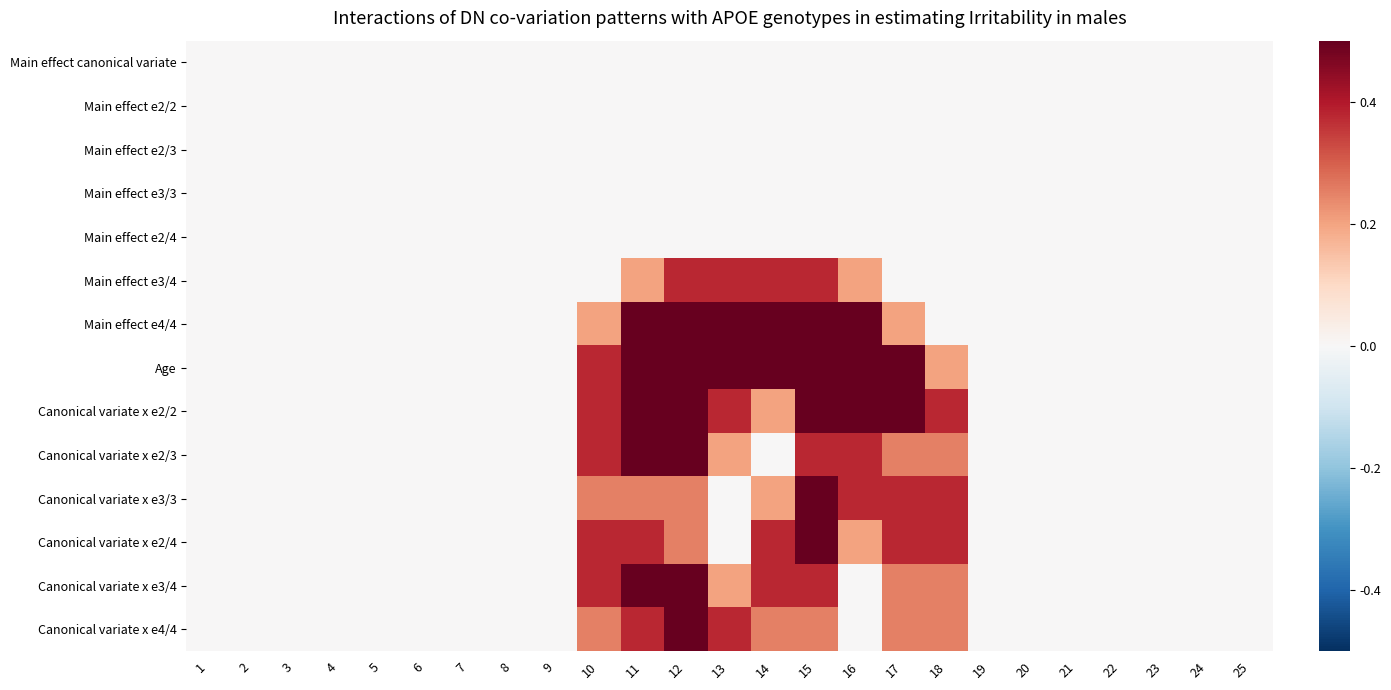

Which has a higher value, 10 or 13?

10